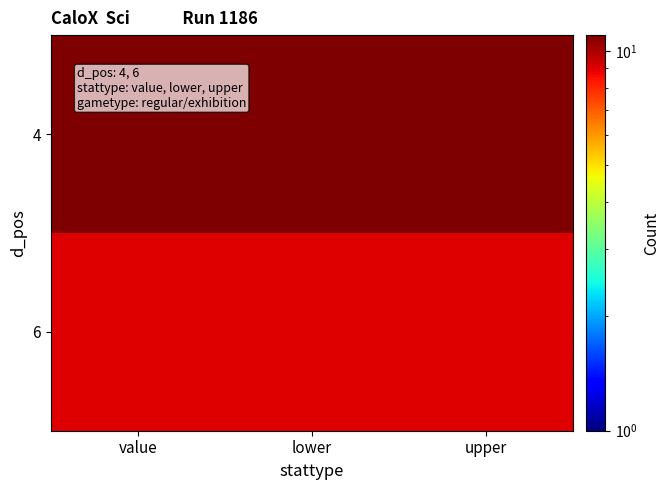

How many distinct data groups are displayed?

2